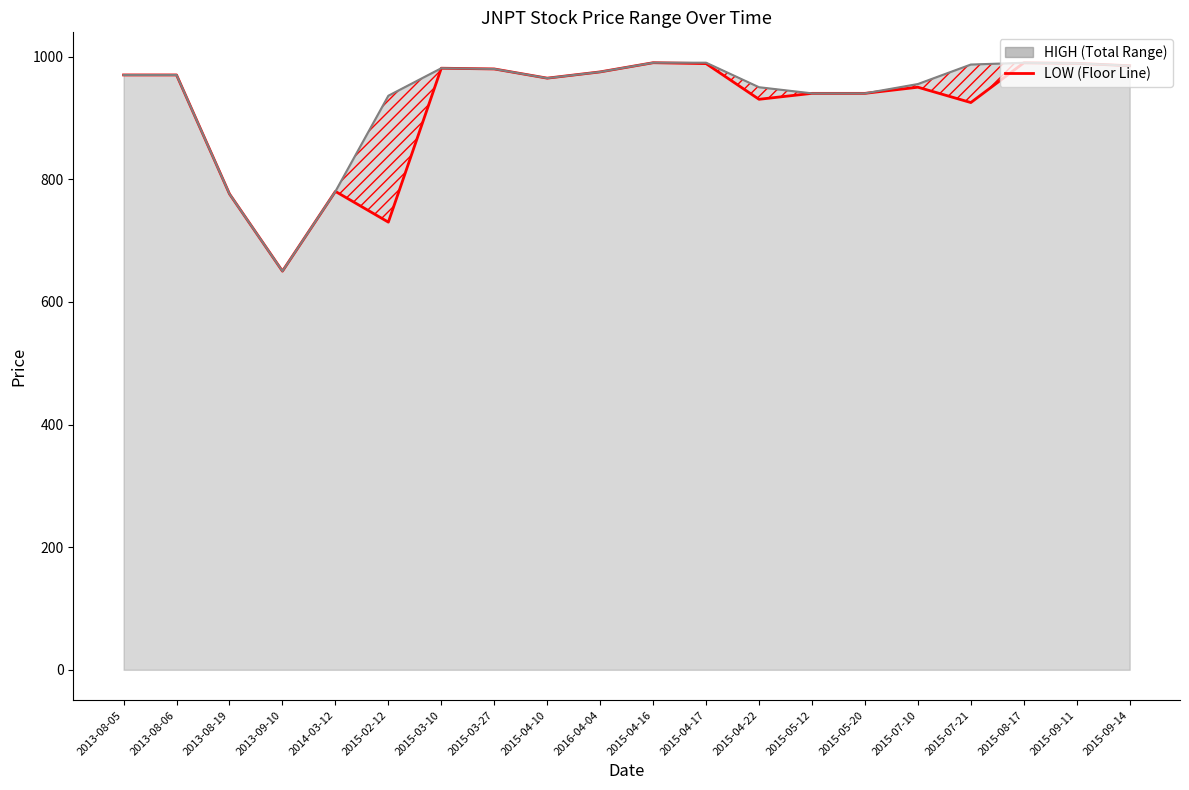

At which label does LOW reach its minimum?

2013-09-10